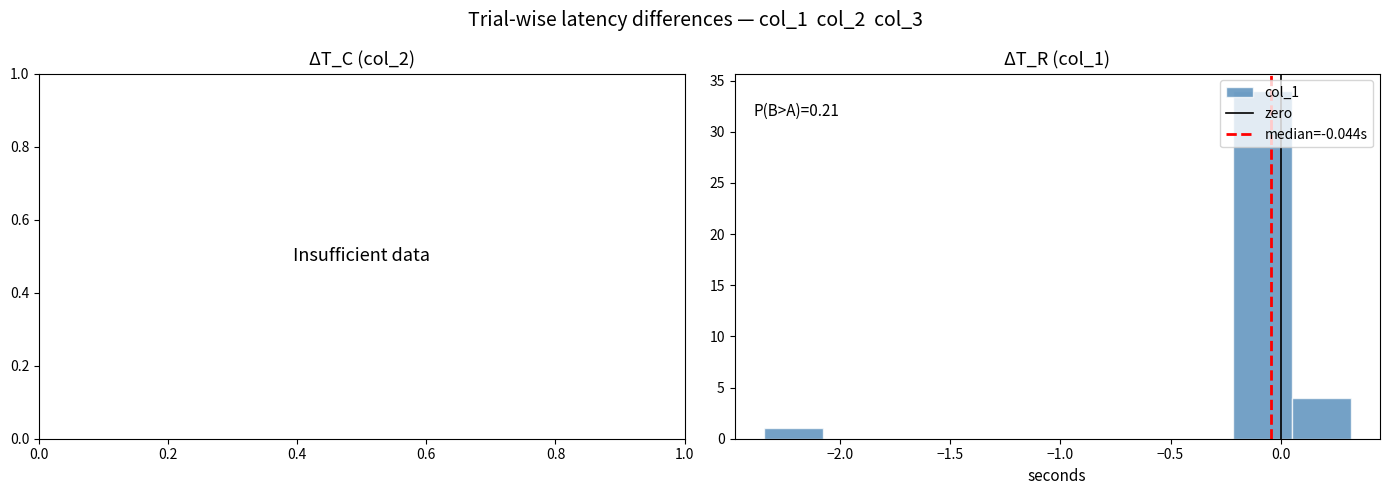

Which range on the x-axis has the tallest bar?

-0.20 to 0.05